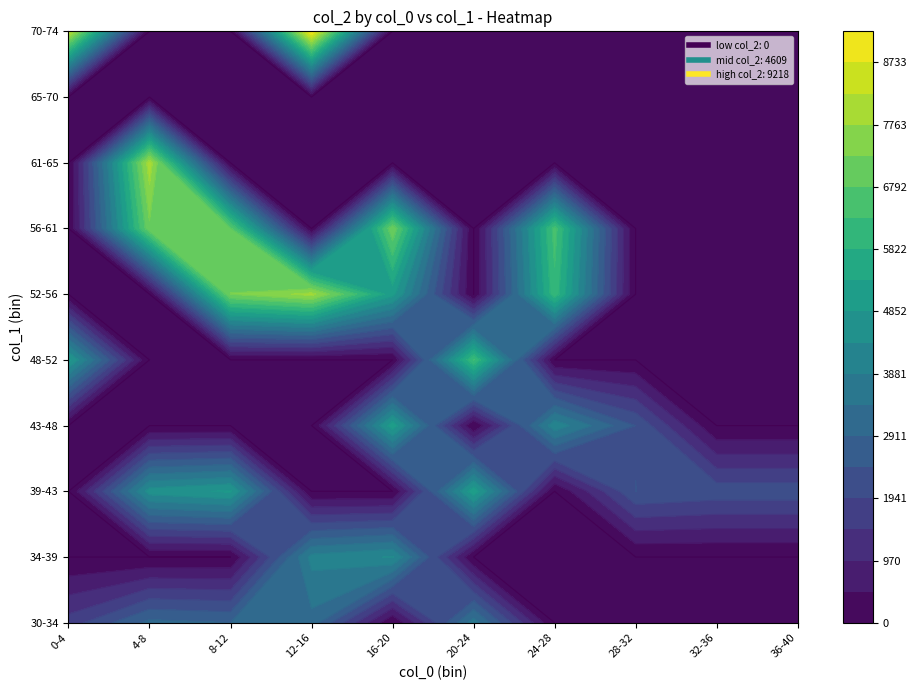

Read the 0 value at 1.

10913